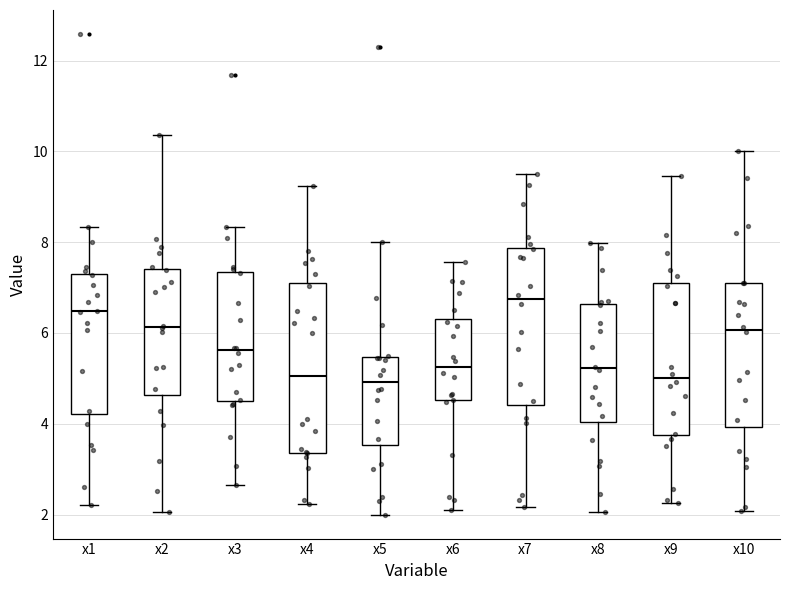

Reading left to right, read every box against the y-axis: the position of its median line, the range the box covers, and the ends of its whiskers. The values are not printed on the chart, so give them approximately, as read against the axis.

x1: median 6.4, box 4.2 to 7.2, whiskers 2.2 to 8.4
x2: median 6.2, box 4.6 to 7.4, whiskers 2.0 to 10.4
x3: median 5.6, box 4.6 to 7.4, whiskers 2.6 to 8.4
x4: median 5.0, box 3.4 to 7.2, whiskers 2.2 to 9.2
x5: median 5.0, box 3.6 to 5.4, whiskers 2.0 to 8.0
x6: median 5.2, box 4.6 to 6.4, whiskers 2.2 to 7.6
x7: median 6.8, box 4.4 to 7.8, whiskers 2.2 to 9.6
x8: median 5.2, box 4.0 to 6.6, whiskers 2.0 to 8.0
x9: median 5.0, box 3.8 to 7.0, whiskers 2.2 to 9.4
x10: median 6.0, box 4.0 to 7.2, whiskers 2.0 to 10.0